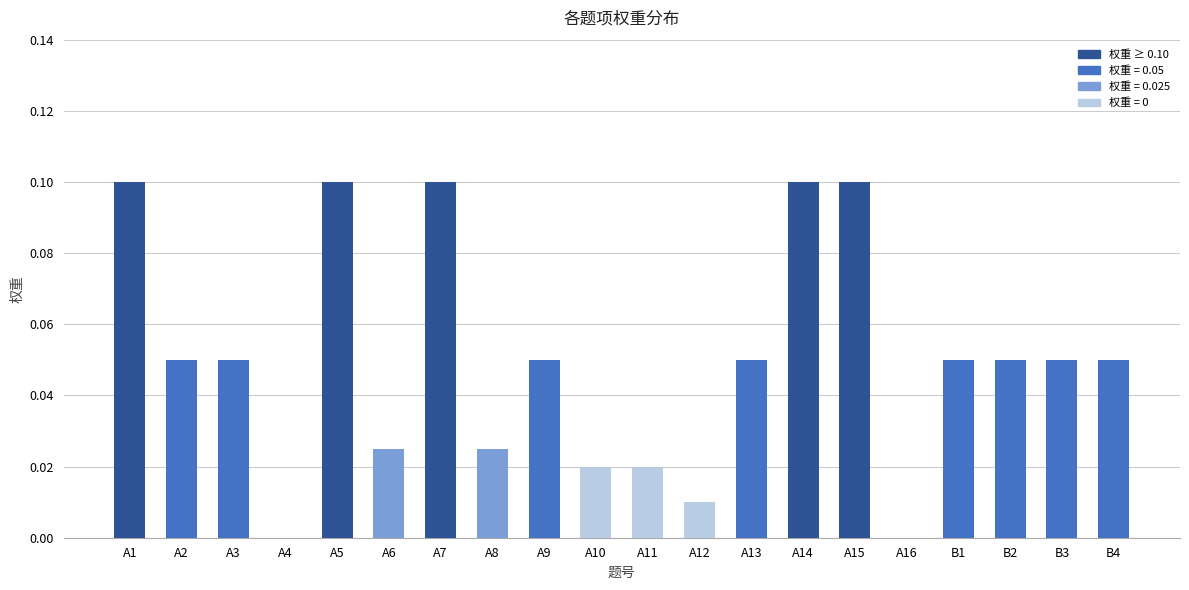

What is the sum of all values?

1.0